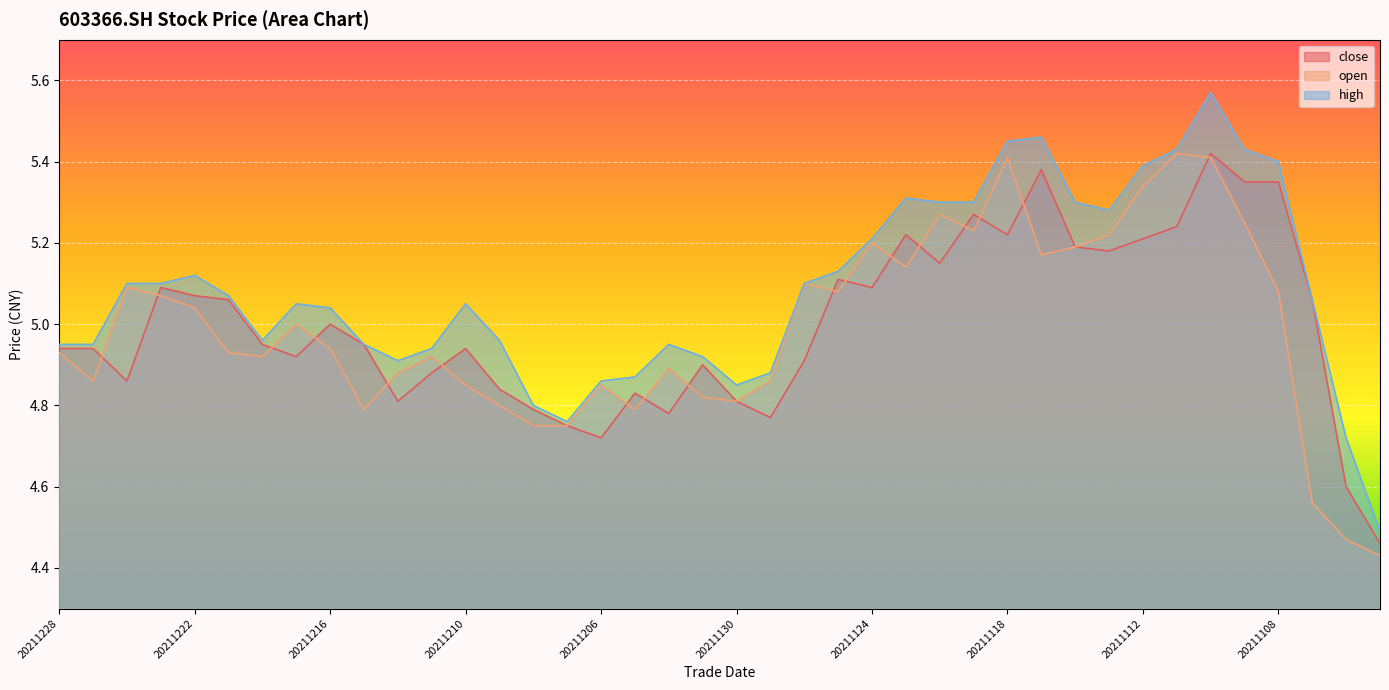

Rank the categories by close value from lowest to highest.

20211103, 20211104, 20211206, 20211207, 20211129, 20211202, 20211208, 20211214, 20211130, 20211203, 20211209, 20211224, 20211213, 20211201, 20211126, 20211217, 20211228, 20211227, 20211210, 20211220, 20211215, 20211216, 20211221, 20211105, 20211222, 20211223, 20211124, 20211125, 20211122, 20211115, 20211116, 20211112, 20211123, 20211118, 20211111, 20211119, 20211109, 20211108, 20211117, 20211110